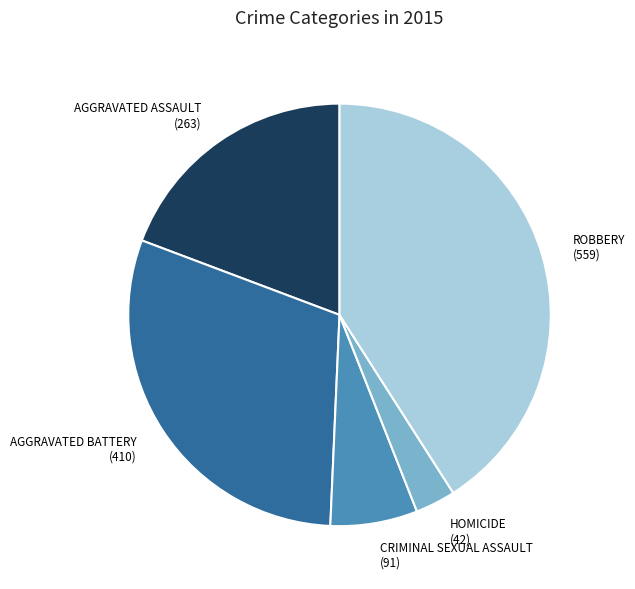

Is there a majority slice in this chart?

No